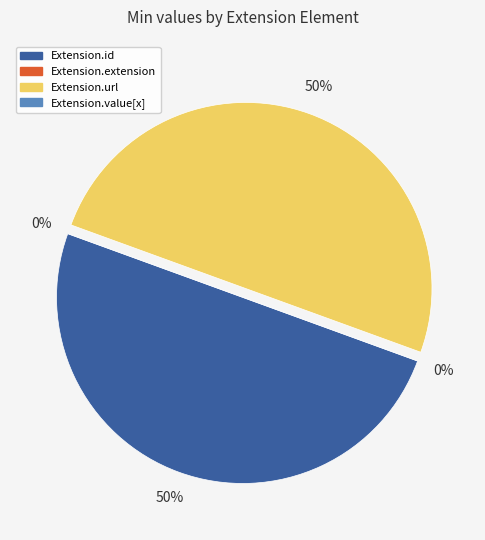

The Extension.value[x] slice represents 1% of the pie. True or false?

False